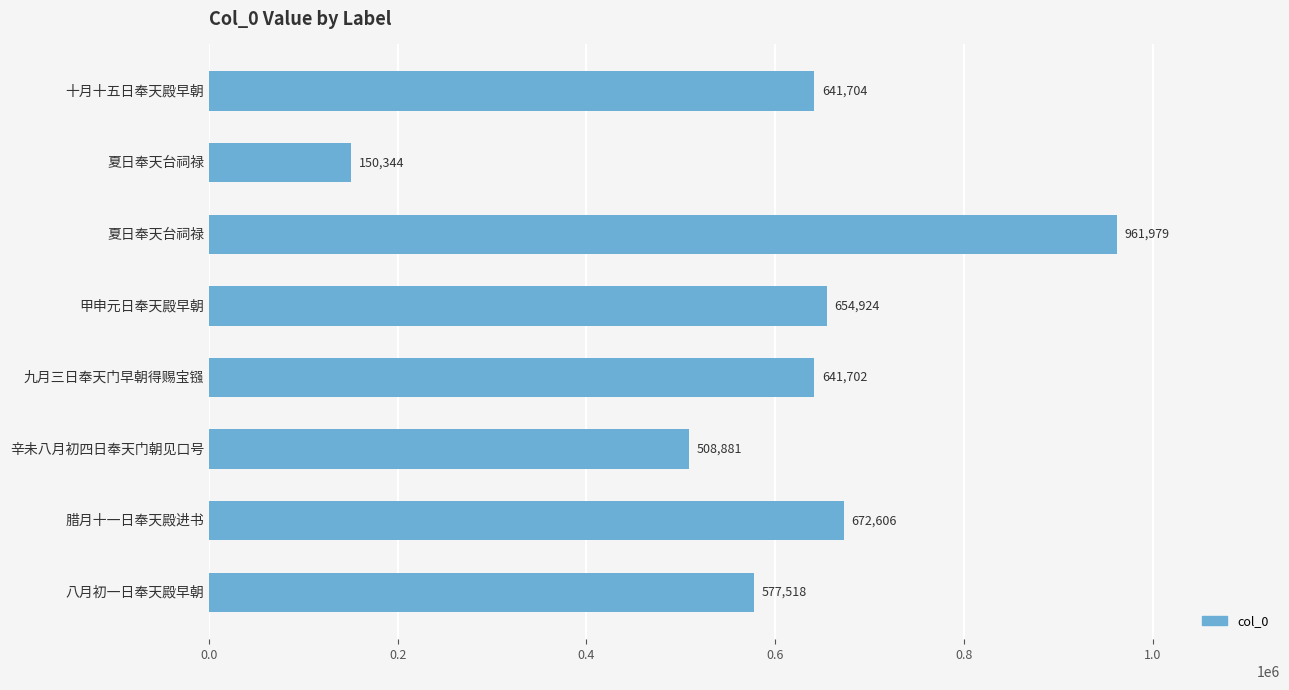

How many data points are less than 641704?

4